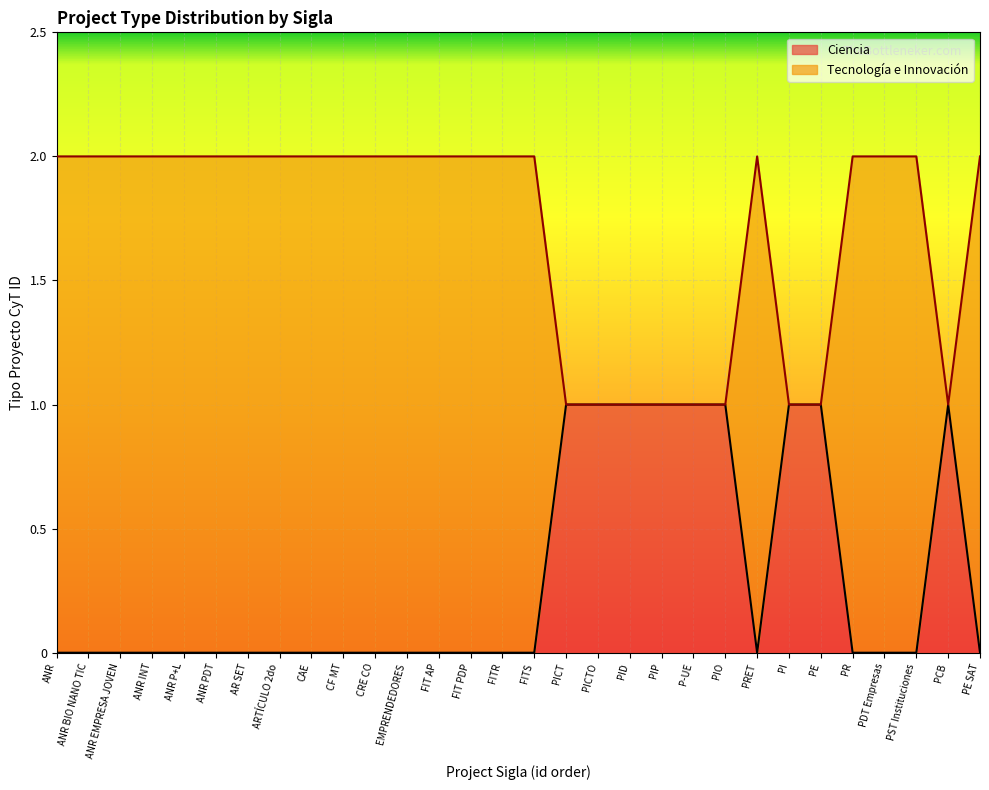

What is the difference between the maximum and minimum values in the Ciencia series?

1